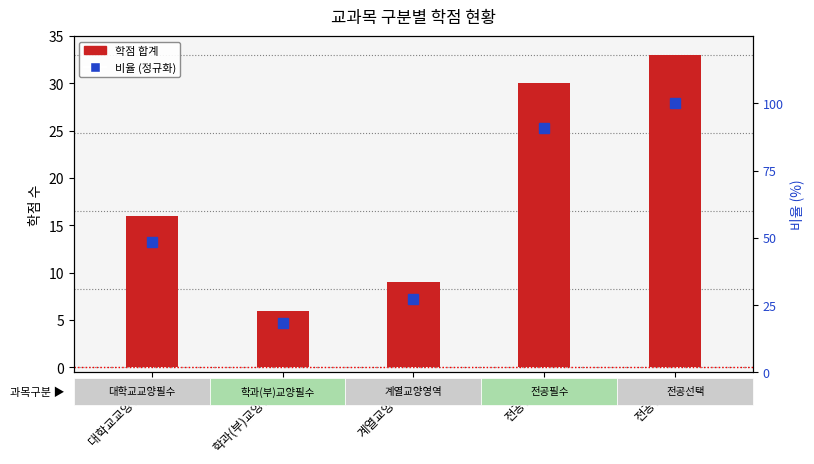

What is the approximate value of 비율 (정규화) at 대학교교양필수?

48.5